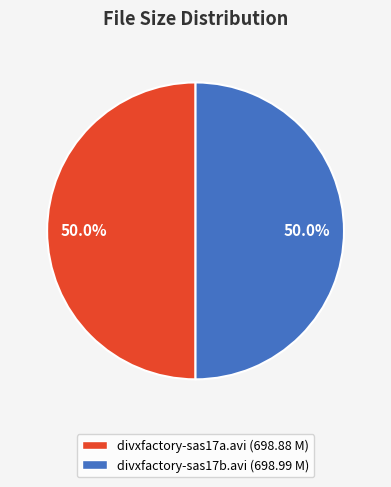

True or false: divxfactory-sas17b.avi accounts for 57% of the total.

False